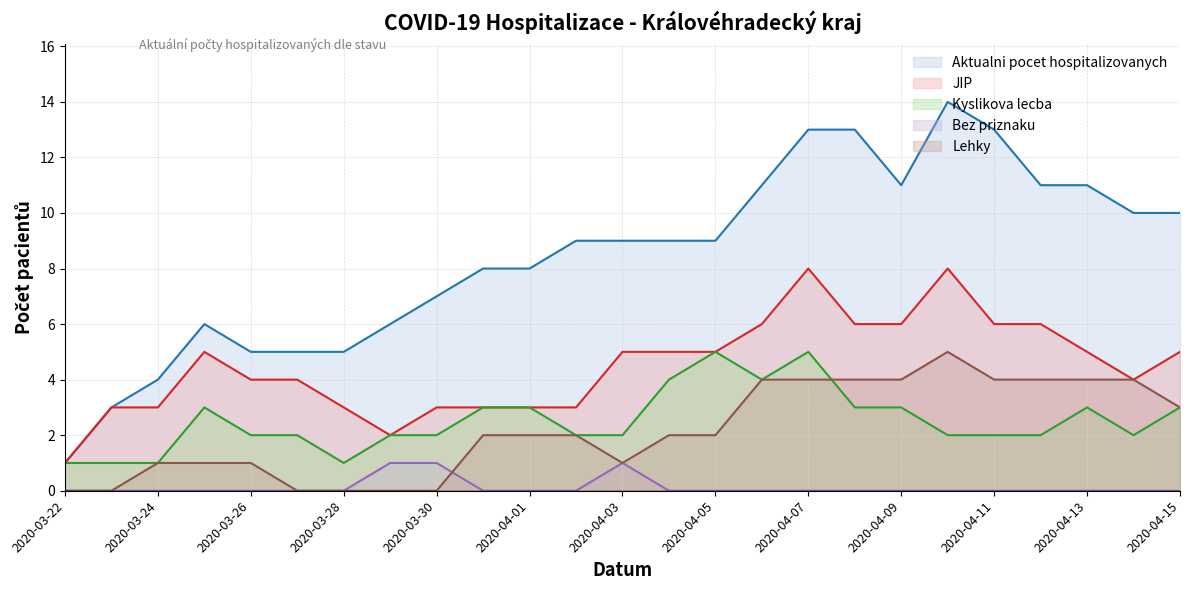

How many Bez priznaku values are between 0 and 1?

25